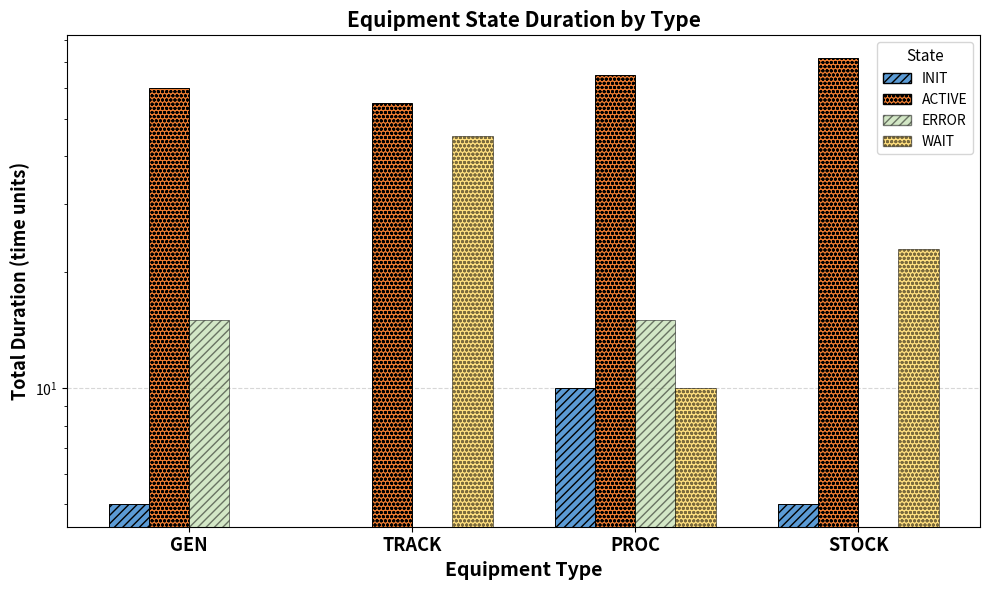

Reading left to right, extract all data points from this chart.

INIT: 5	0	10	5
ACTIVE: 60	55	65	72
ERROR: 15	0	15	0
WAIT: 0	45	10	23